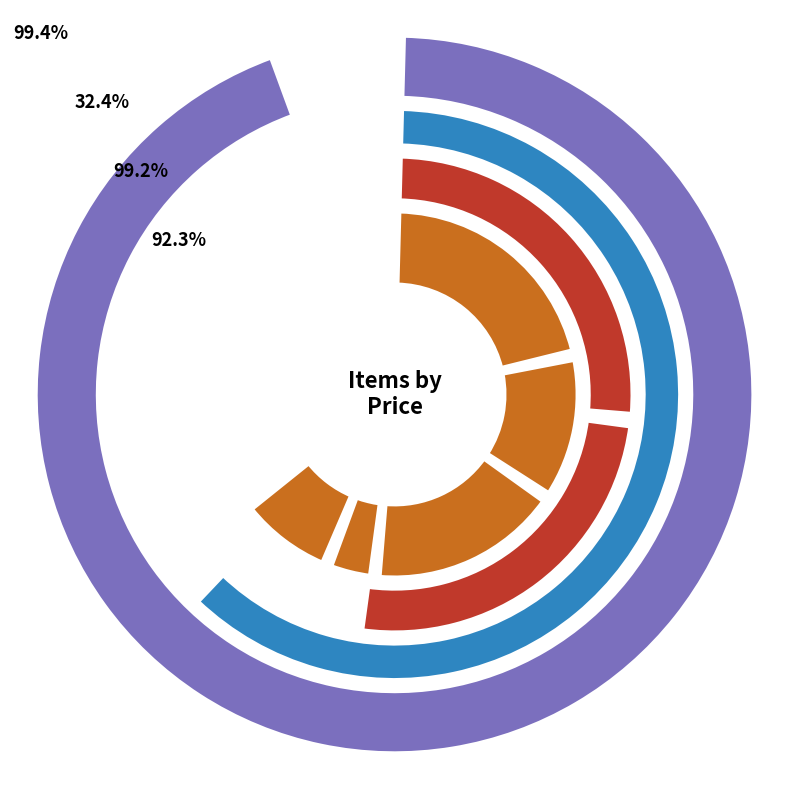

Is there a majority slice in this chart?

No